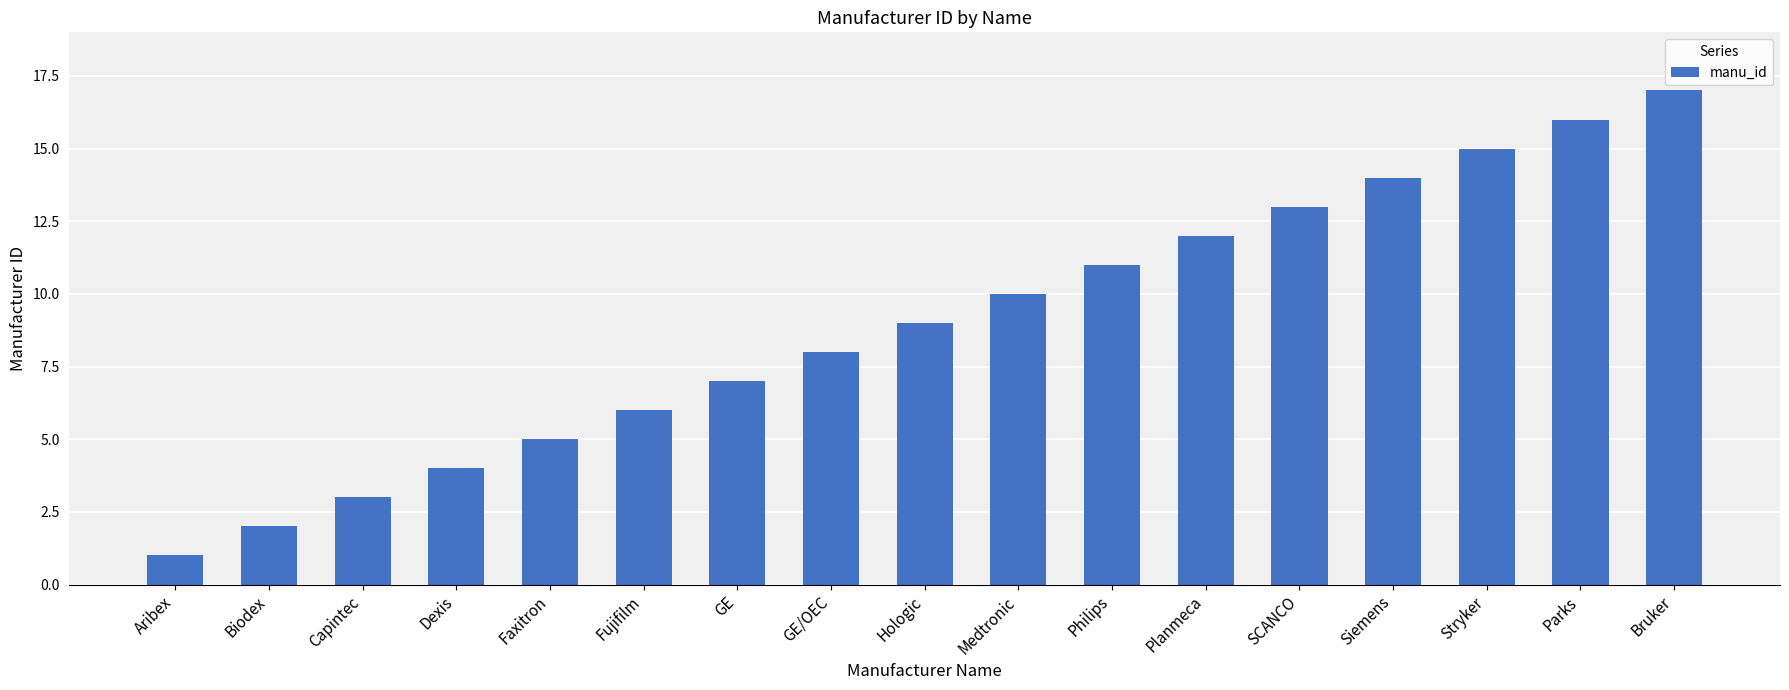

Which label corresponds to the largest value in the chart?

Bruker